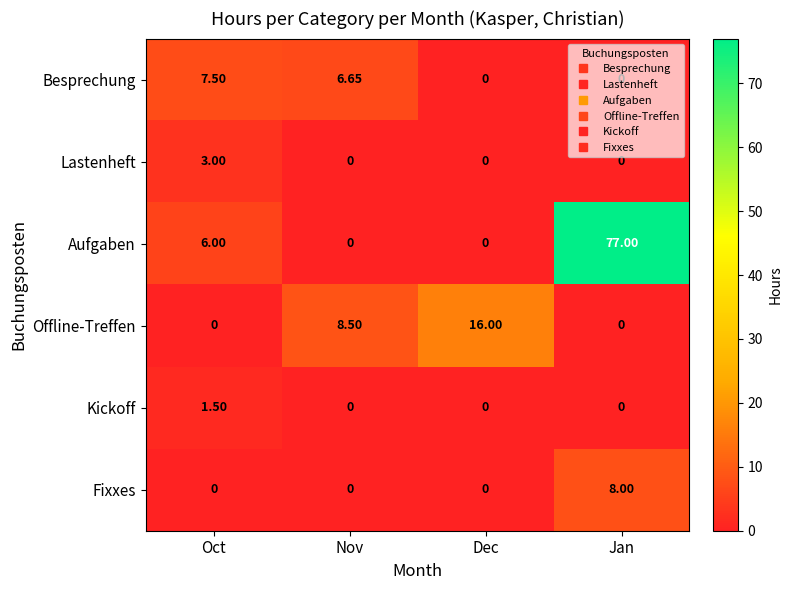

Rank the series by their maximum value, from highest to lowest.

Aufgaben, Offline-Treffen, Fixxes, Besprechung, Lastenheft, Kickoff